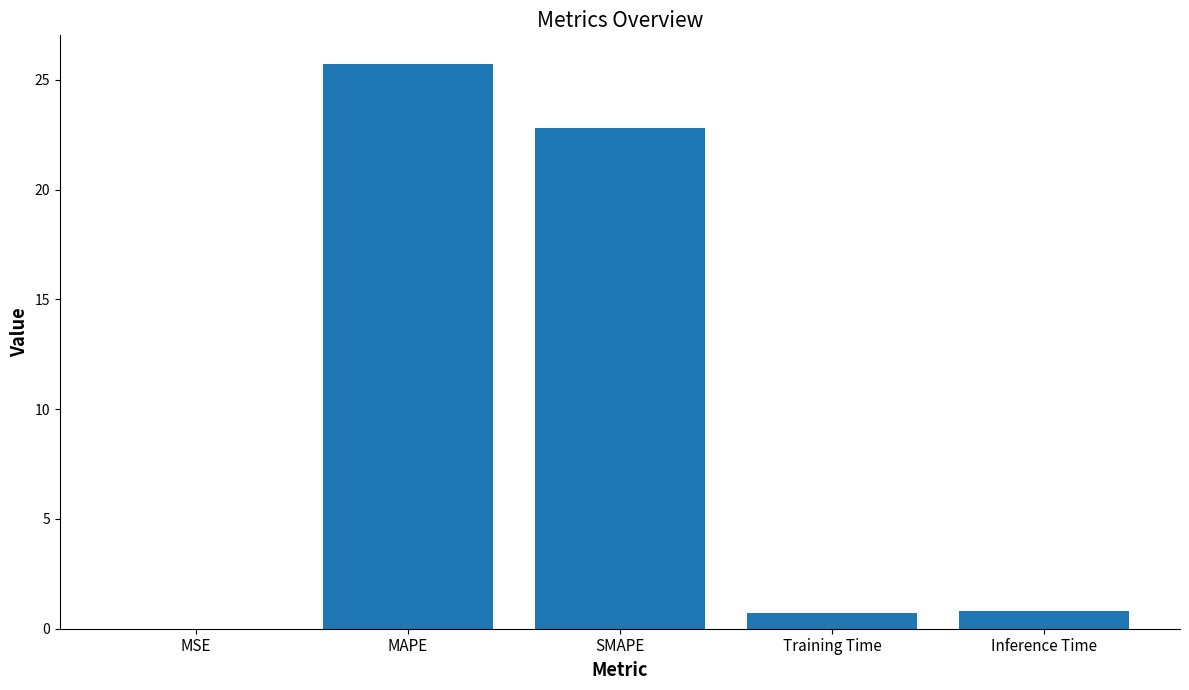

The value at MAPE is 16.1. True or false?

False